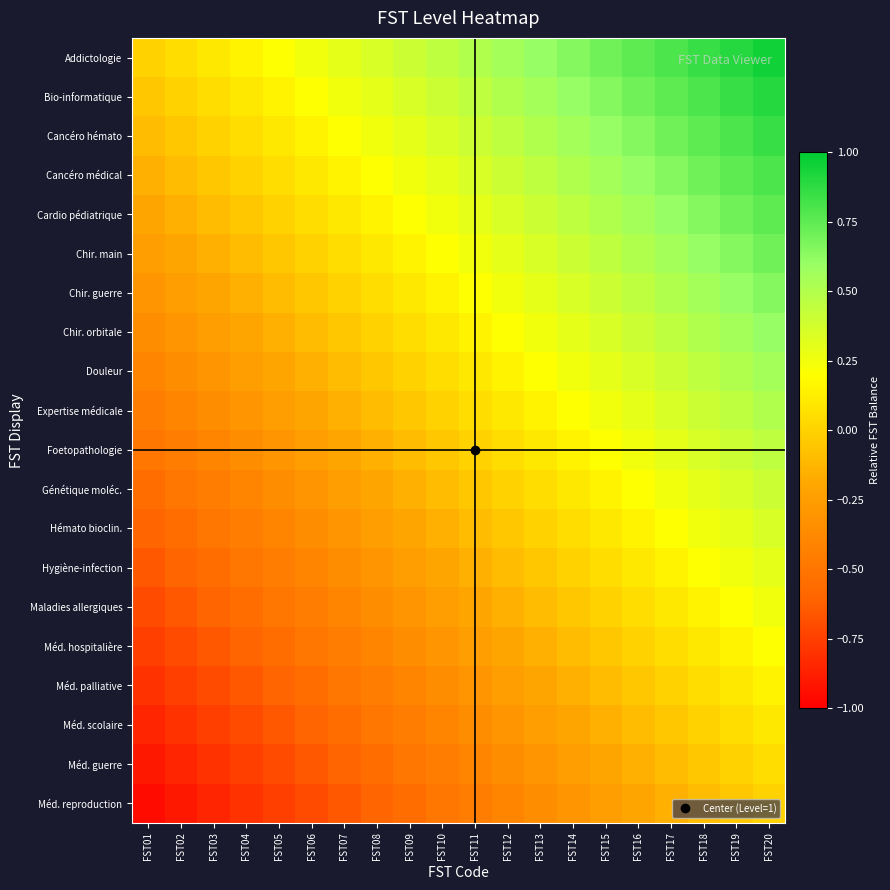

At FST01, list the series in order from smallest to largest.

Méd. reproduction, Méd. guerre, Méd. scolaire, Méd. palliative, Méd. hospitalière, Maladies allergiques, Hygiène-infection, Hémato bioclin., Génétique moléc., Foetopathologie, Expertise médicale, Douleur, Chir. orbitale, Chir. guerre, Chir. main, Cardio pédiatrique, Cancéro médical, Cancéro hémato, Bio-informatique, Addictologie